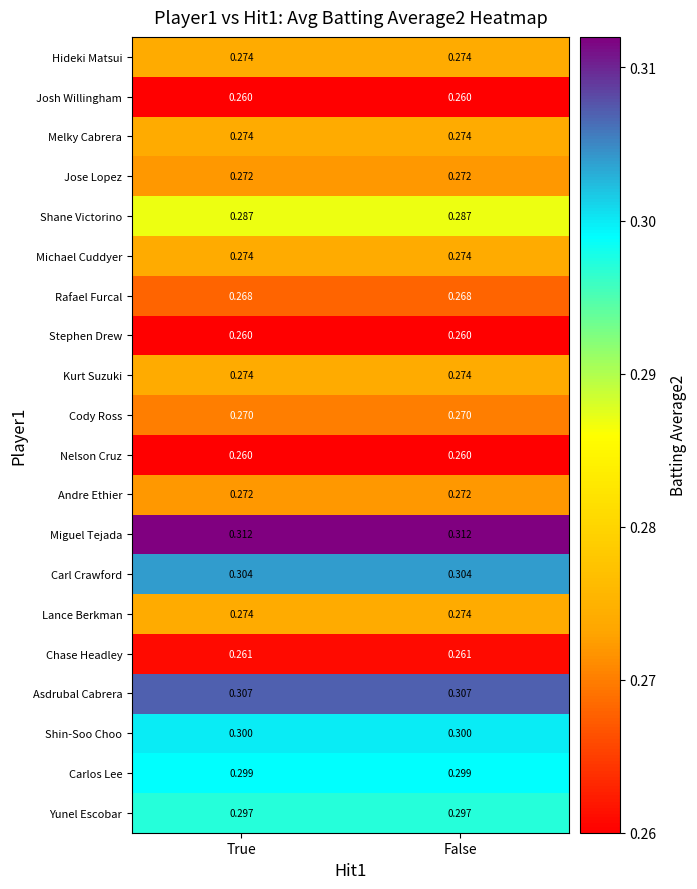

At how many categories does at least one series exceed 0?

2